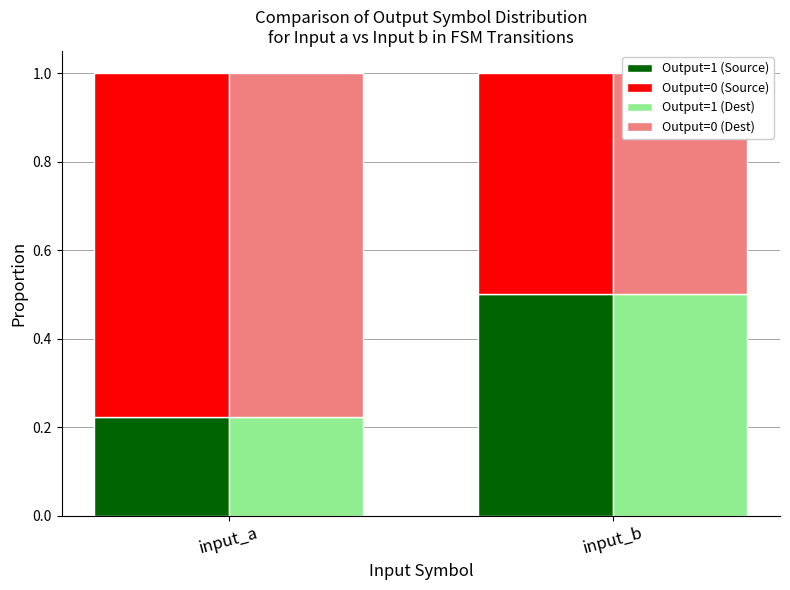

What is the approximate value of Output=0 (Source) at input_b?

0.5